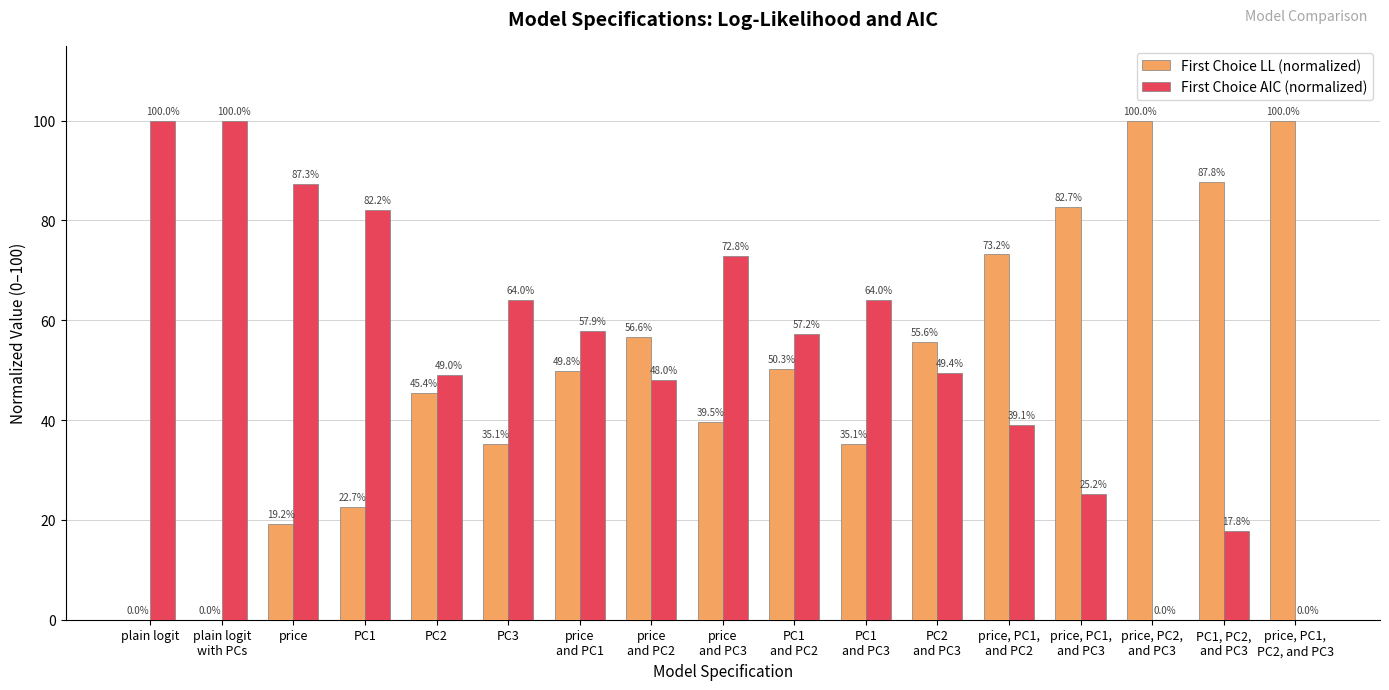

What is the greatest value displayed?

100.0